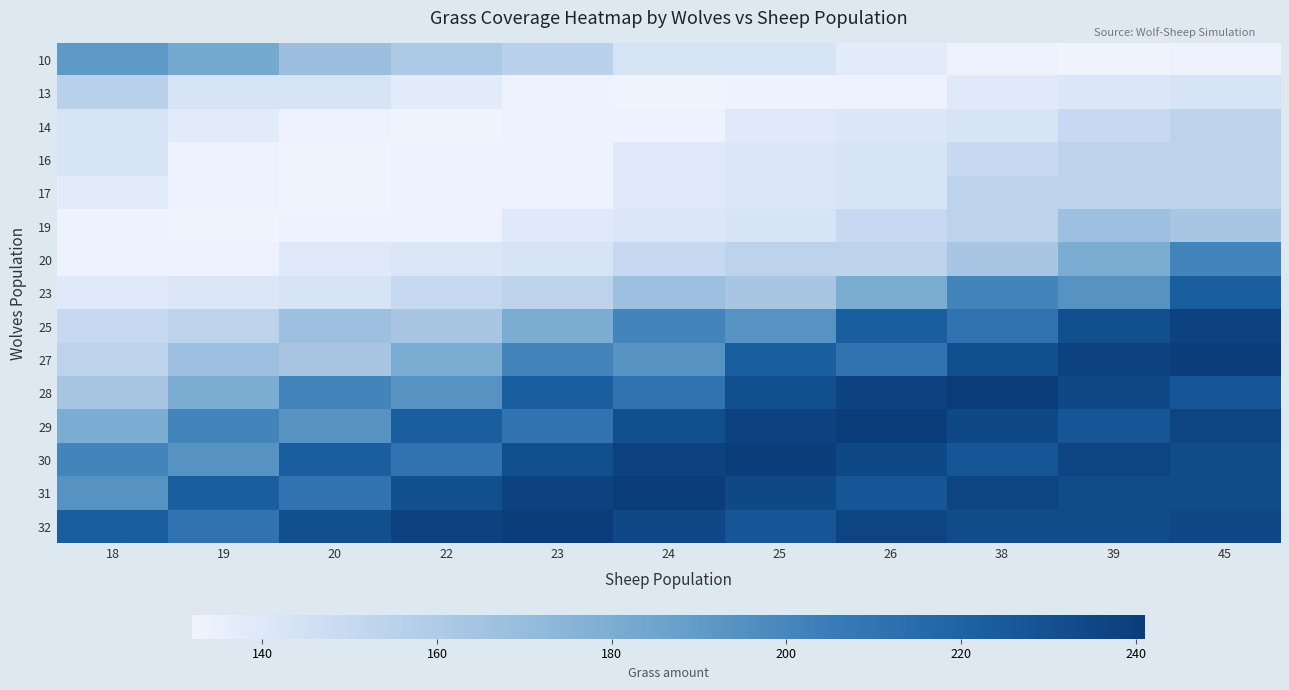

Reading right to left, extract all data points from this chart.

10: 45=133	39=132	38=133	26=138	25=143	24=143	23=155	22=161	20=168	19=182	18=191
13: 45=143	39=141	38=139	26=133	25=133	24=132	23=133	22=138	20=143	19=143	18=155
14: 45=154	39=150	38=143	26=141	25=139	24=133	23=133	22=132	20=133	19=138	18=143
16: 45=154	39=154	38=150	26=143	25=141	24=139	23=133	22=133	20=132	19=133	18=143
17: 45=154	39=154	38=154	26=143	25=141	24=139	23=133	22=133	20=132	19=133	18=138
19: 45=163	39=167	38=154	26=150	25=143	24=141	23=139	22=133	20=133	19=132	18=133
20: 45=201	39=180	38=163	26=154	25=154	24=150	23=143	22=141	20=139	19=133	18=133
23: 45=223	39=194	38=201	26=180	25=163	24=167	23=154	22=150	20=143	19=141	18=139
25: 45=238	39=231	38=210	26=223	25=194	24=201	23=180	22=163	20=167	19=154	18=150
27: 45=241	39=238	38=231	26=210	25=223	24=194	23=201	22=180	20=163	19=167	18=154
28: 45=227	39=235	38=241	26=238	25=231	24=210	23=223	22=194	20=201	19=180	18=163
29: 45=237	39=227	38=235	26=241	25=238	24=231	23=210	22=223	20=194	19=201	18=180
30: 45=233	39=237	38=227	26=235	25=241	24=238	23=231	22=210	20=223	19=194	18=201
31: 45=233	39=233	38=237	26=227	25=235	24=241	23=238	22=231	20=210	19=223	18=194
32: 45=235	39=233	38=233	26=237	25=227	24=235	23=241	22=238	20=231	19=210	18=223